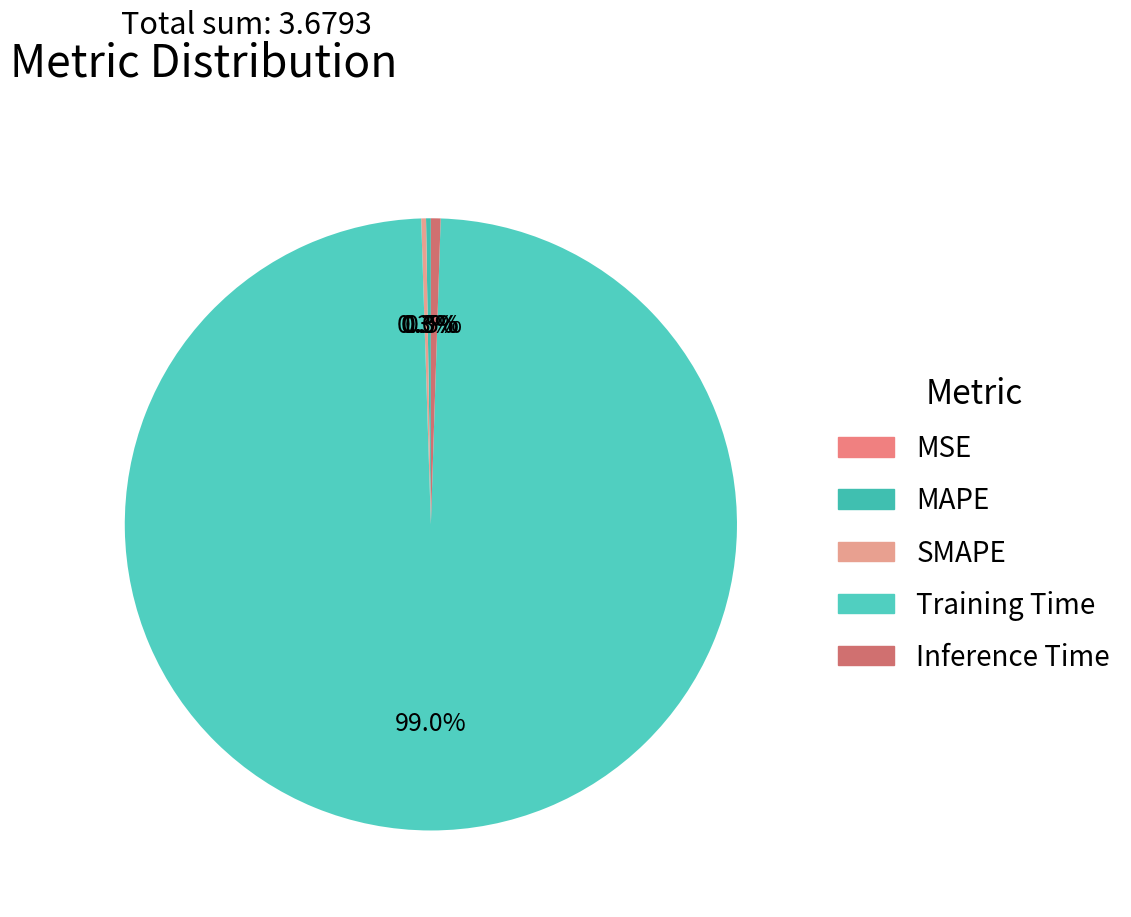

The MSE slice represents 0% of the pie. True or false?

True